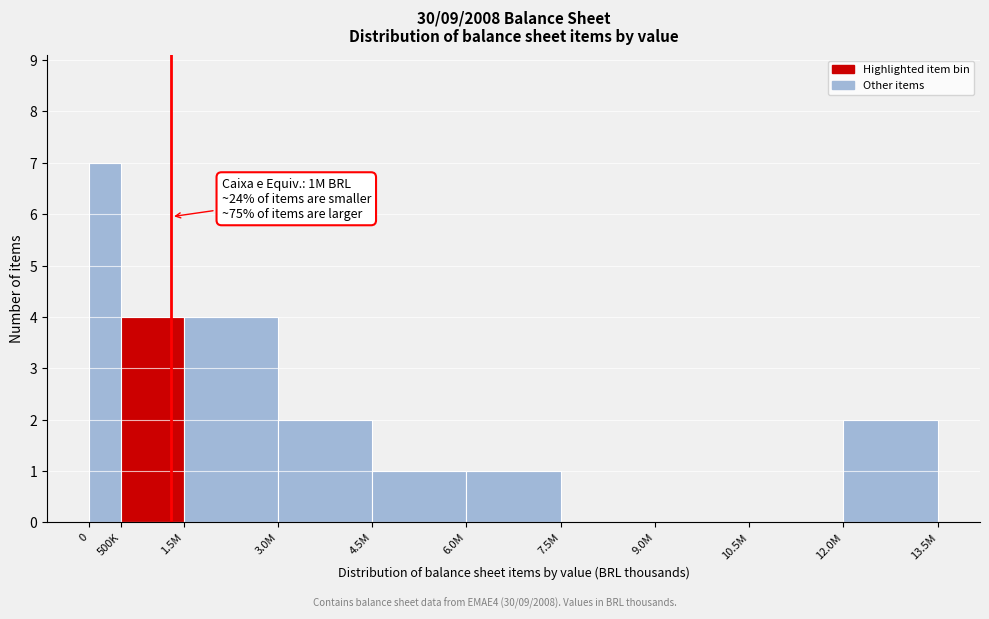

Reading left to right, list all the values displayed in this chart.

0=7	500K=4	1.5M=4	3.0M=2	4.5M=1	6.0M=1	7.5M=0	9.0M=0	10.5M=0	12.0M=2